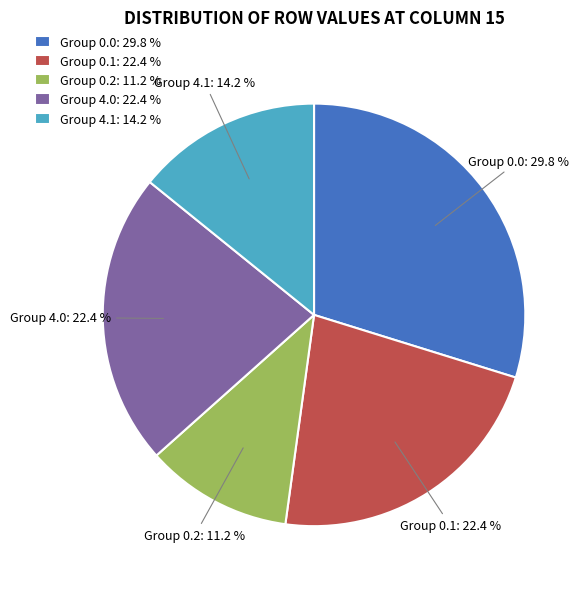

Is the sum of Group 4.1: 14.2 % and Group 0.1: 22.4 % greater than half?

No